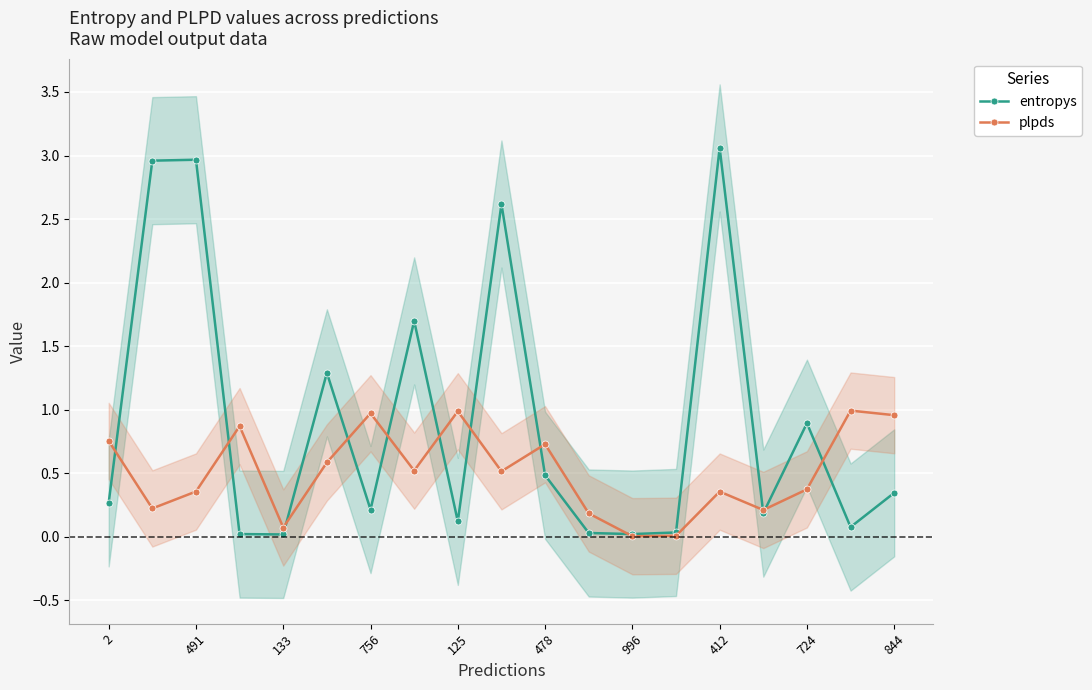

Which series has the widest spread of values?

entropys